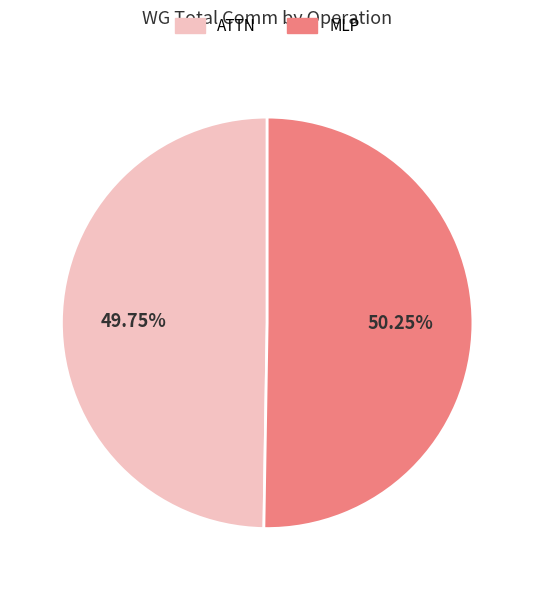

Rank the categories by value from lowest to highest.

ATTN, MLP